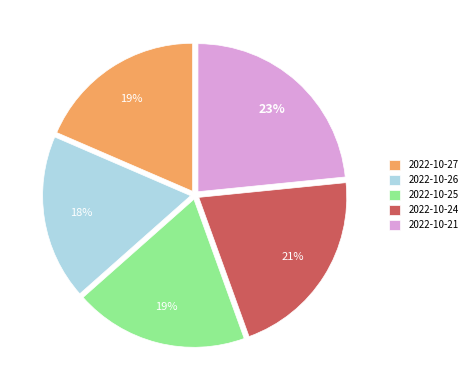

Is the sum of 2022-10-24 and 2022-10-27 greater than half?

No